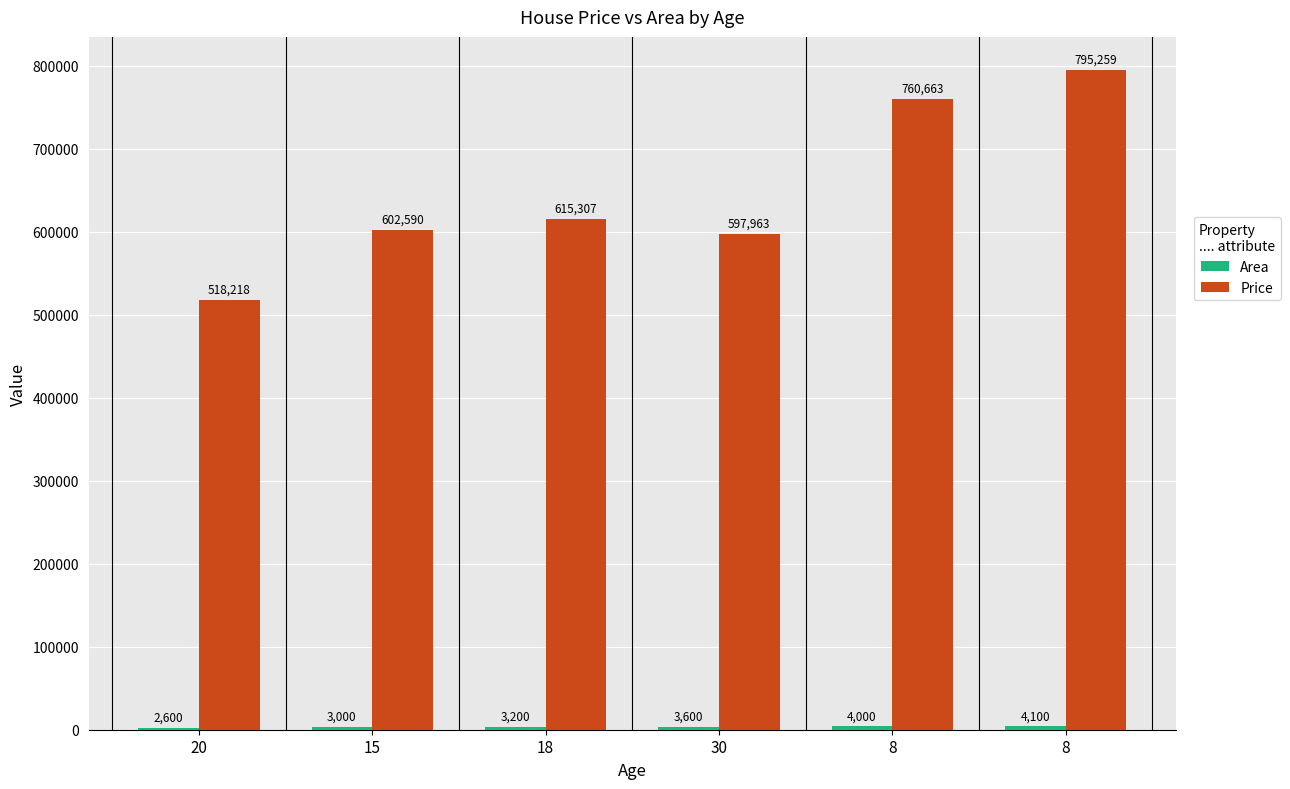

At which label is Area closest to 3350?

18